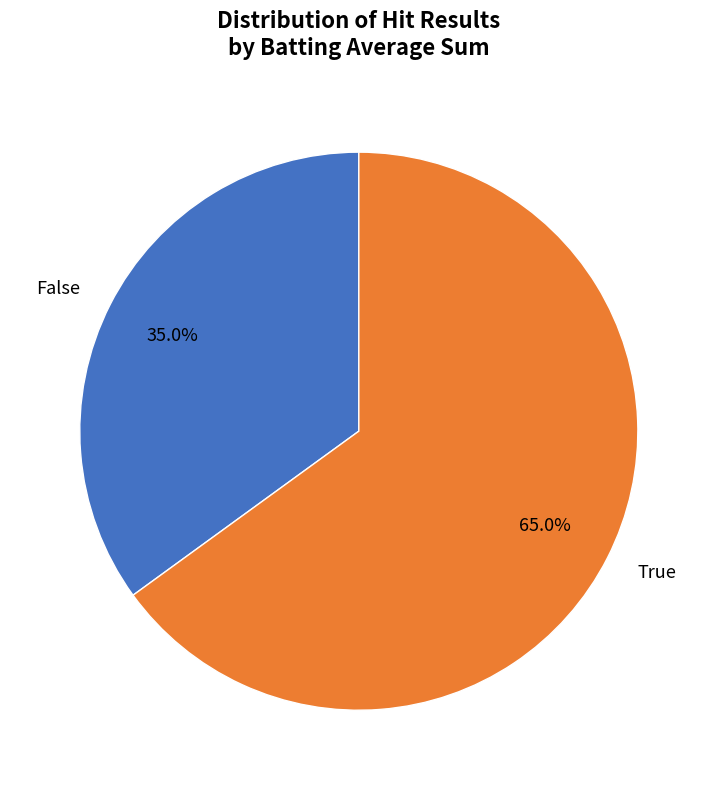

Rank the categories by value from lowest to highest.

False, True